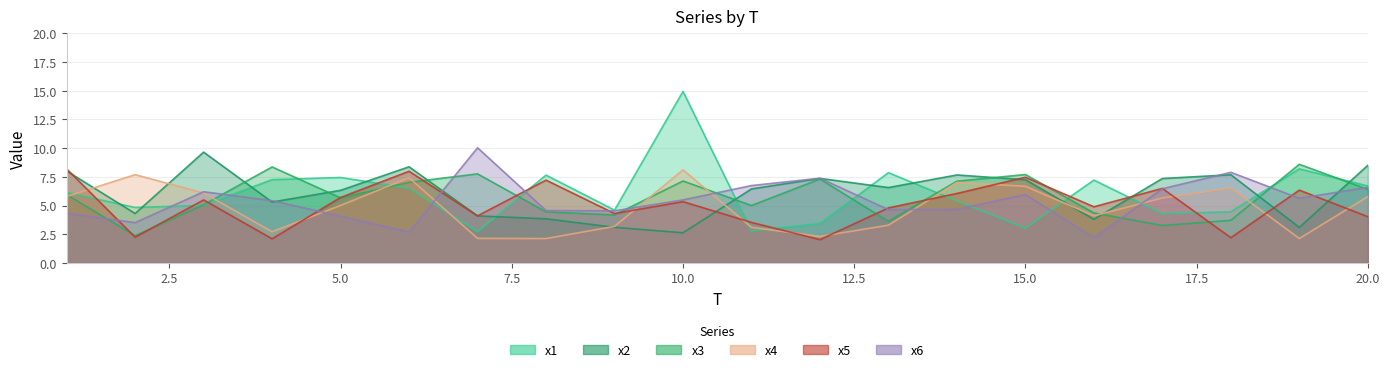

Which series has the largest range (max minus min)?

x1